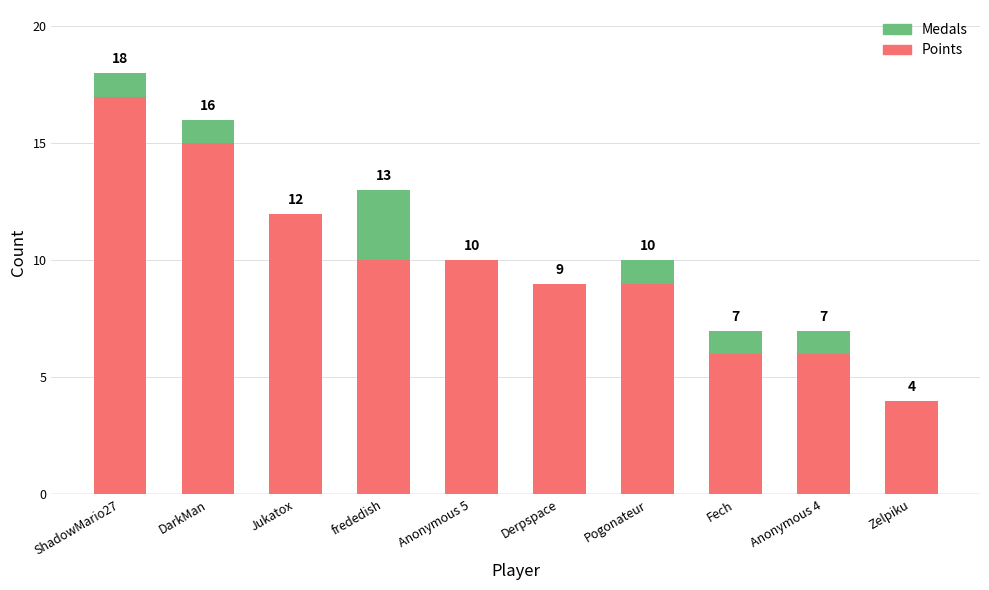

What is the maximum value for Points?

17